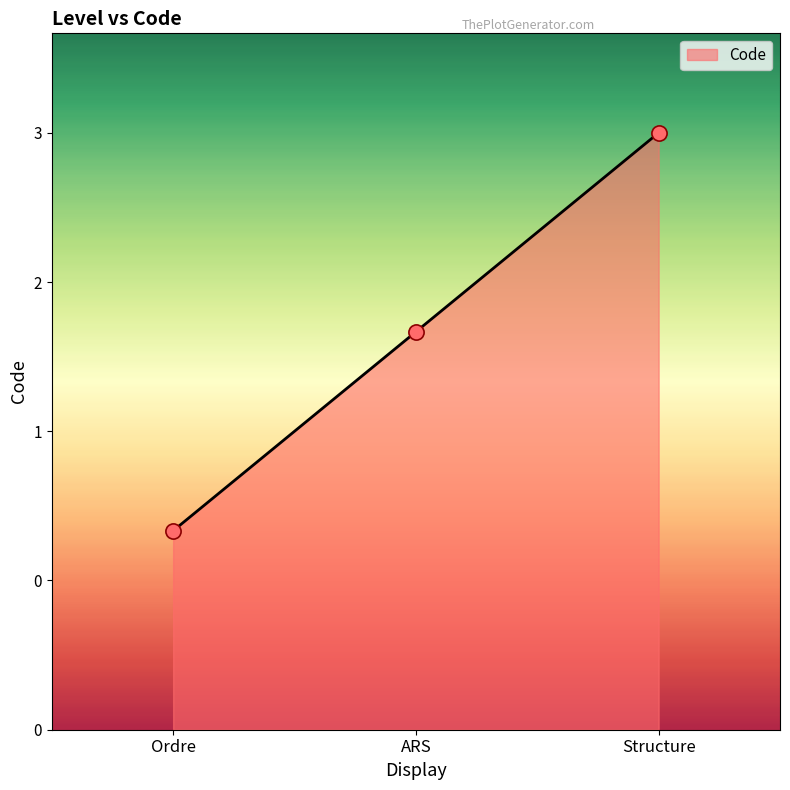

Which has a higher value, Ordre or Structure?

Structure